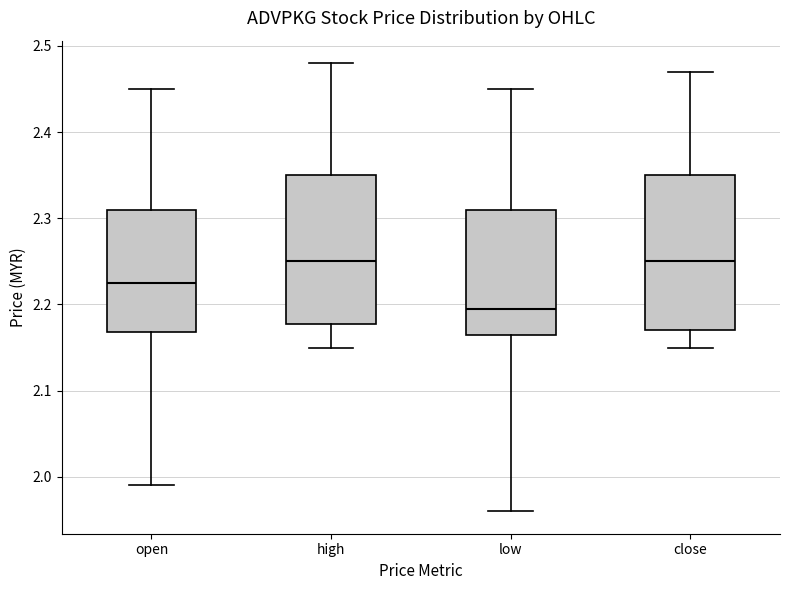

Reading left to right, transcribe this box plot: for each box, give where its median line is, the range the box spans, and where its two whiskers end, as read against the y-axis. The values are not printed on the chart, so give them approximately, as read against the axis.

open: median 2.23, box 2.17 to 2.31, whiskers 1.99 to 2.45
high: median 2.25, box 2.18 to 2.35, whiskers 2.15 to 2.48
low: median 2.20, box 2.17 to 2.31, whiskers 1.96 to 2.45
close: median 2.25, box 2.17 to 2.35, whiskers 2.15 to 2.47